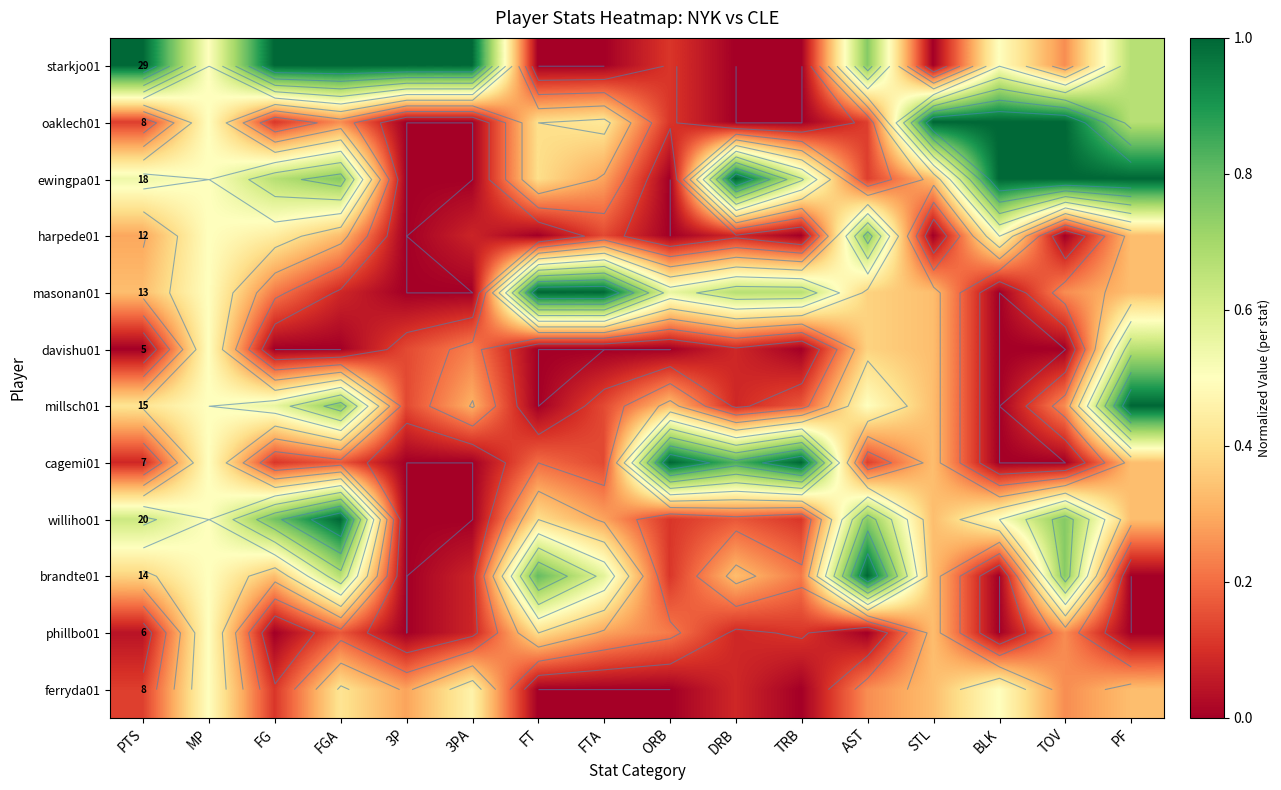

Which label corresponds to the smallest value in the chart?

FT